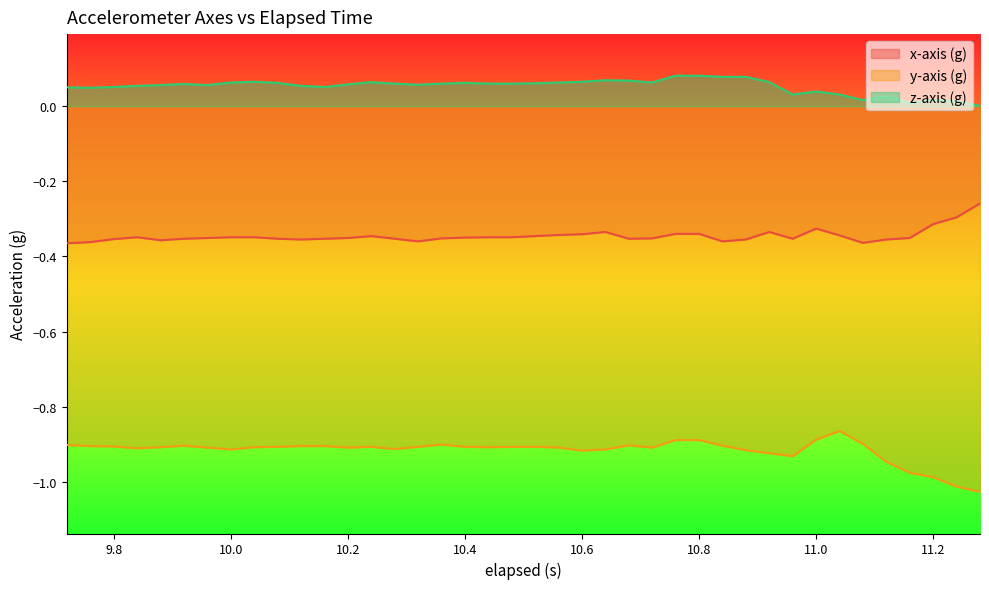

Reading right to left, extract all data points from this chart.

x-axis (g): -0.3	-0.3	-0.3	-0.4	-0.4	-0.4	-0.3	-0.3	-0.4	-0.3	-0.4	-0.4	-0.3	-0.3	-0.4	-0.4	-0.3	-0.3	-0.3	-0.3	-0.3	-0.3	-0.3	-0.4	-0.4	-0.4	-0.3	-0.4	-0.4	-0.4	-0.4	-0.3	-0.3	-0.4	-0.4	-0.4	-0.3	-0.4	-0.4	-0.4
y-axis (g): -1.0	-1.0	-1.0	-1.0	-0.9	-0.9	-0.9	-0.9	-0.9	-0.9	-0.9	-0.9	-0.9	-0.9	-0.9	-0.9	-0.9	-0.9	-0.9	-0.9	-0.9	-0.9	-0.9	-0.9	-0.9	-0.9	-0.9	-0.9	-0.9	-0.9	-0.9	-0.9	-0.9	-0.9	-0.9	-0.9	-0.9	-0.9	-0.9	-0.9
z-axis (g): 0.0	0.0	0.0	0.0	0.0	0.0	0.0	0.0	0.0	0.1	0.1	0.1	0.1	0.1	0.1	0.1	0.1	0.1	0.1	0.1	0.1	0.1	0.1	0.1	0.1	0.1	0.1	0.1	0.1	0.1	0.1	0.1	0.1	0.1	0.1	0.1	0.1	0.1	0.0	0.1